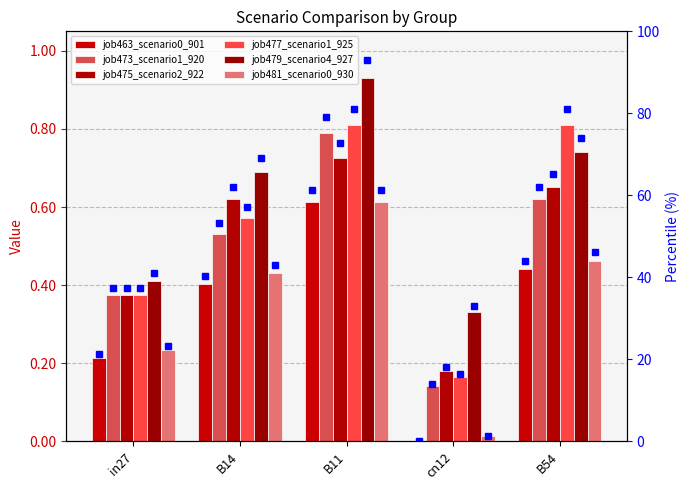

What position from the right is B54?

1